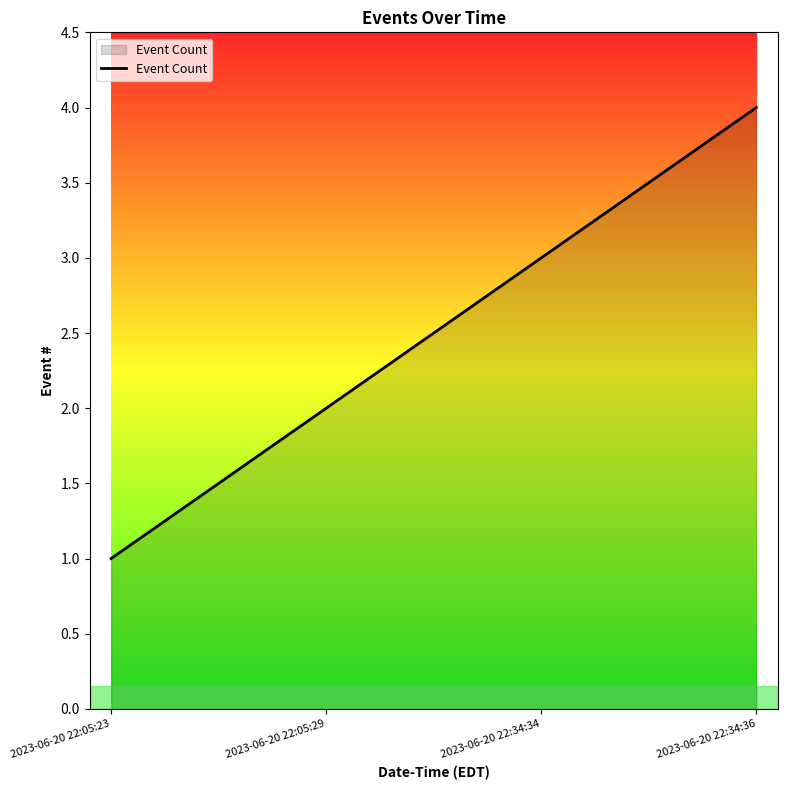

Reading left to right, extract all data points from this chart.

2023-06-20 22:05:23=1	2023-06-20 22:05:29=2	2023-06-20 22:34:34=3	2023-06-20 22:34:36=4